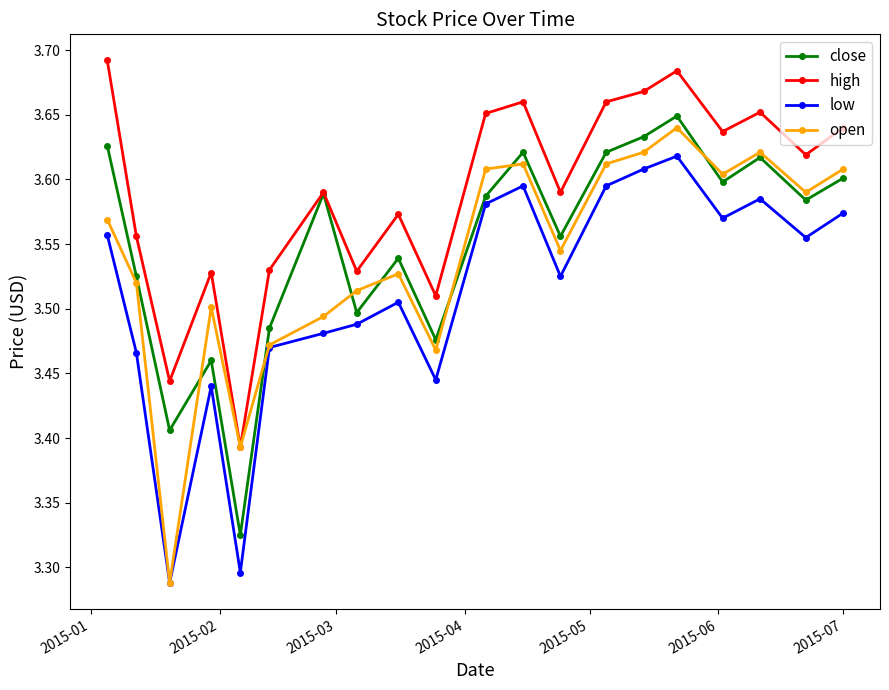

True or false: close has more than 0 points higher than both neighbors.

True